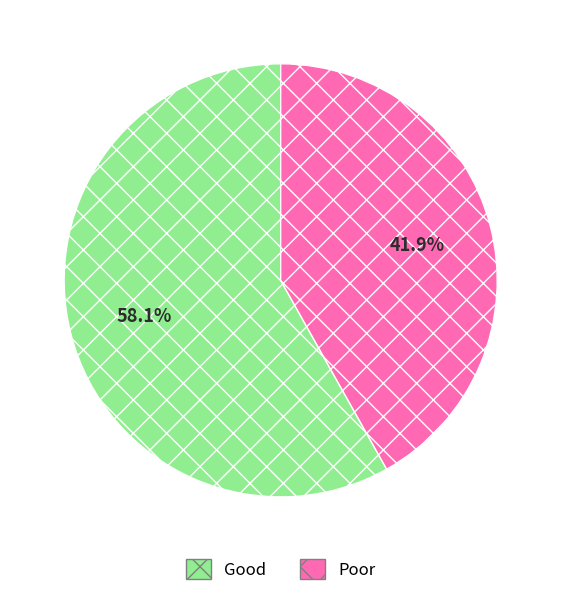

How many segments does this pie chart have?

2